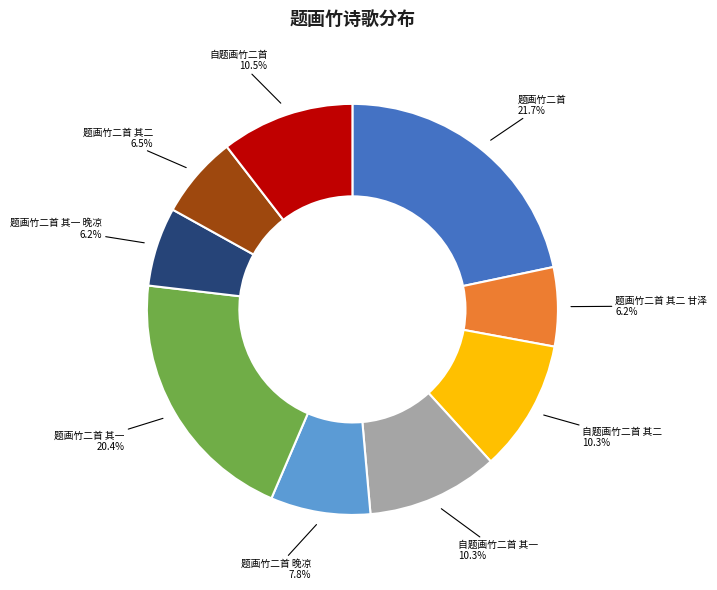

To the nearest percent, what is the average slice percentage?

11%